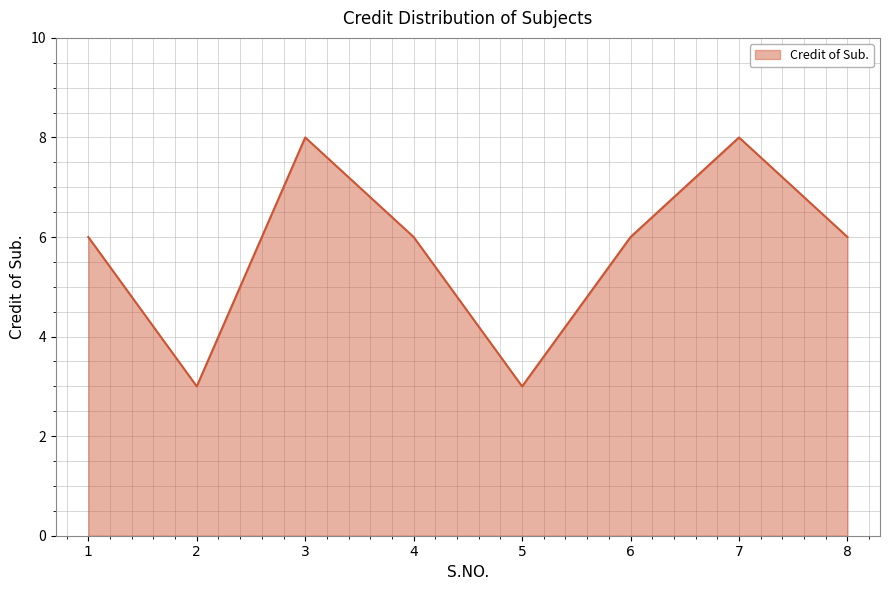

What is the change in value from 1 to 3?

+2